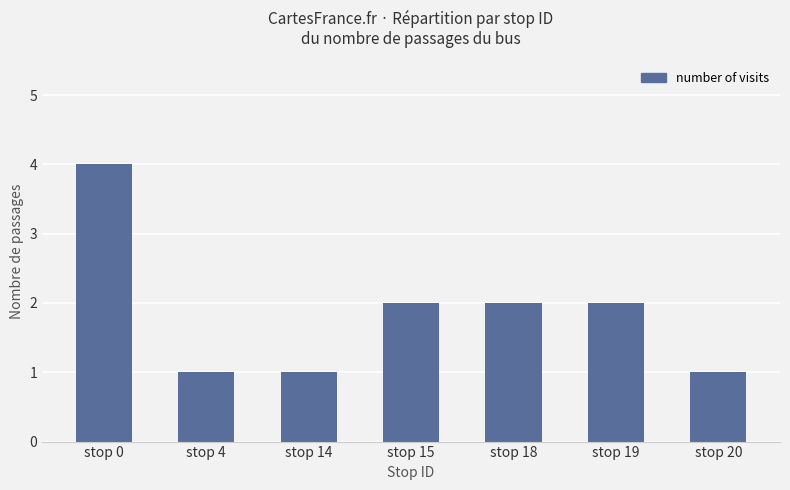

Is it true that the value at stop 15 is 3?

False